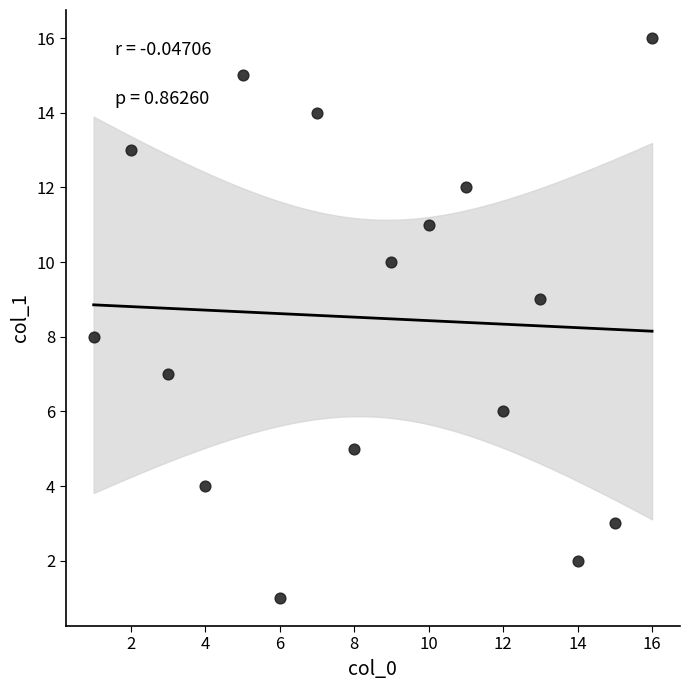

What is the range of X values (max minus min)?

15